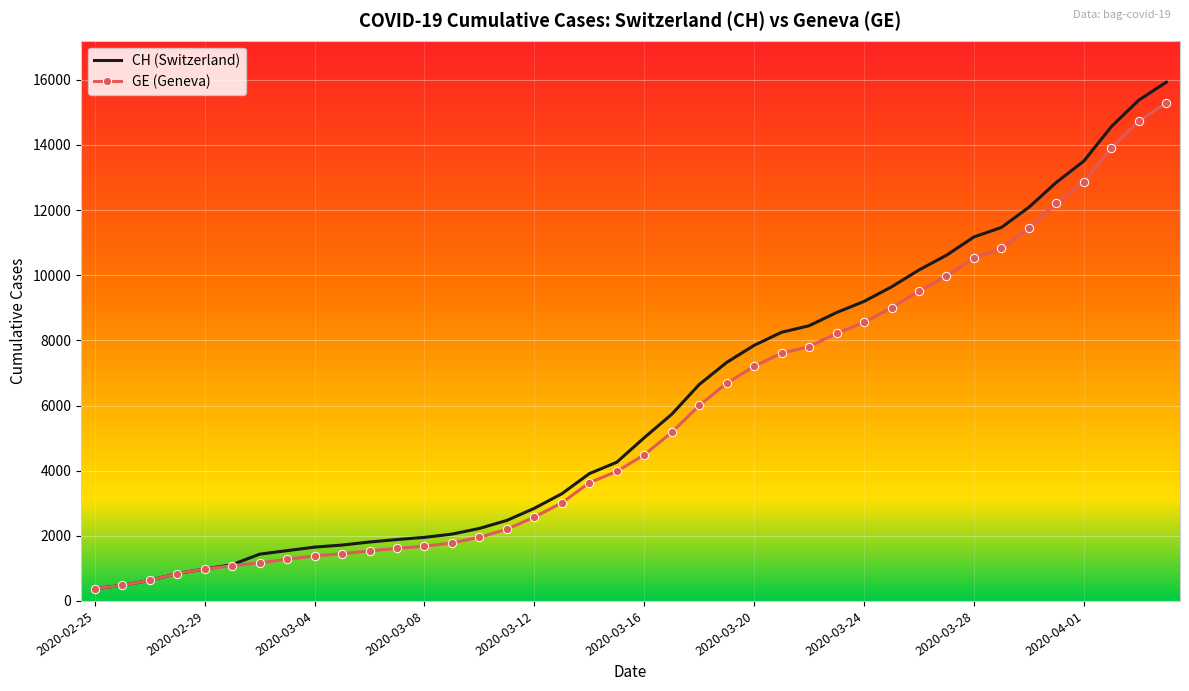

What is the highest value of the CH (Switzerland) series?

15926